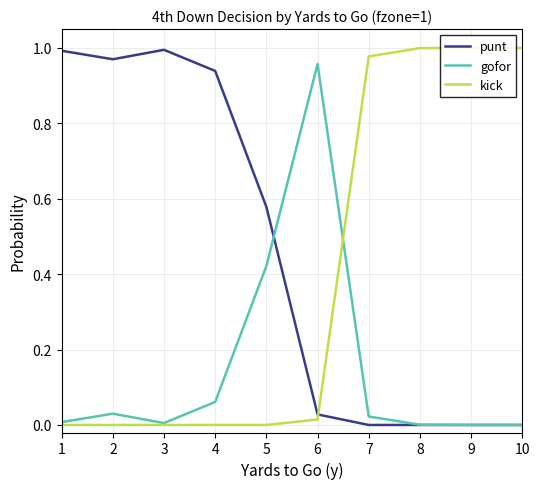

Which series has the largest total across all categories?

punt